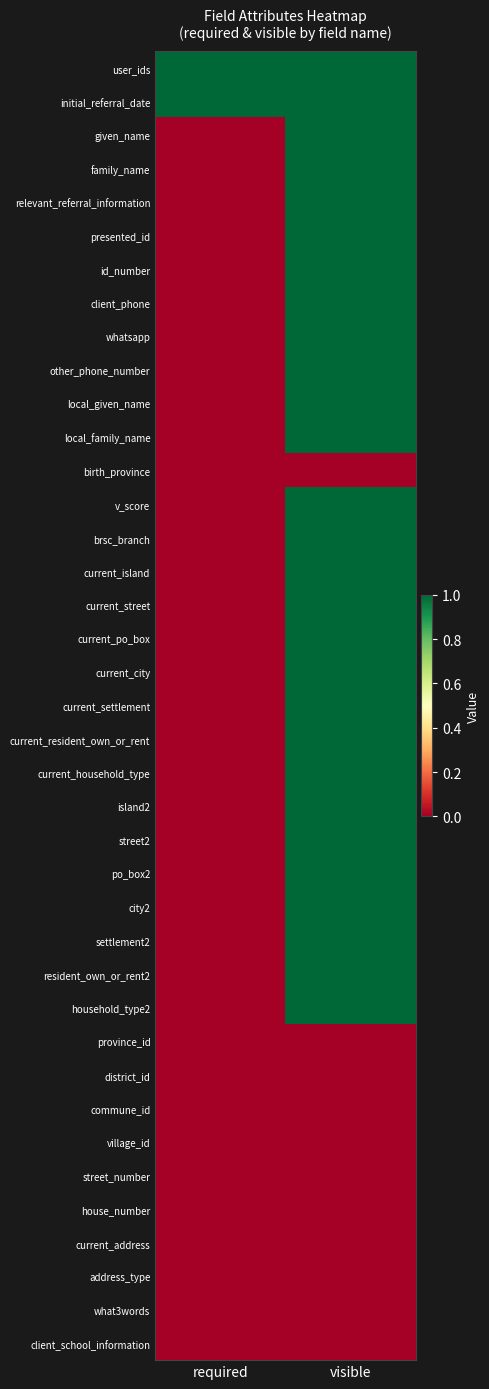

Reading left to right, what are all the values shown in this chart?

user_ids: required=1	visible=1
initial_referral_date: required=1	visible=1
given_name: required=0	visible=1
family_name: required=0	visible=1
relevant_referral_information: required=0	visible=1
presented_id: required=0	visible=1
id_number: required=0	visible=1
client_phone: required=0	visible=1
whatsapp: required=0	visible=1
other_phone_number: required=0	visible=1
local_given_name: required=0	visible=1
local_family_name: required=0	visible=1
birth_province: required=0	visible=0
v_score: required=0	visible=1
brsc_branch: required=0	visible=1
current_island: required=0	visible=1
current_street: required=0	visible=1
current_po_box: required=0	visible=1
current_city: required=0	visible=1
current_settlement: required=0	visible=1
current_resident_own_or_rent: required=0	visible=1
current_household_type: required=0	visible=1
island2: required=0	visible=1
street2: required=0	visible=1
po_box2: required=0	visible=1
city2: required=0	visible=1
settlement2: required=0	visible=1
resident_own_or_rent2: required=0	visible=1
household_type2: required=0	visible=1
province_id: required=0	visible=0
district_id: required=0	visible=0
commune_id: required=0	visible=0
village_id: required=0	visible=0
street_number: required=0	visible=0
house_number: required=0	visible=0
current_address: required=0	visible=0
address_type: required=0	visible=0
what3words: required=0	visible=0
client_school_information: required=0	visible=0